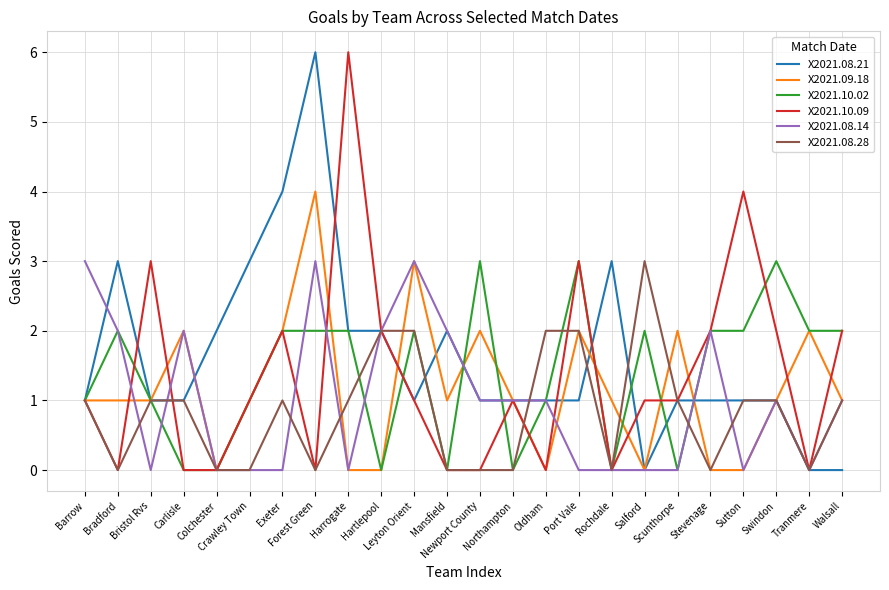

What is the highest value of the X2021.08.14 series?

3